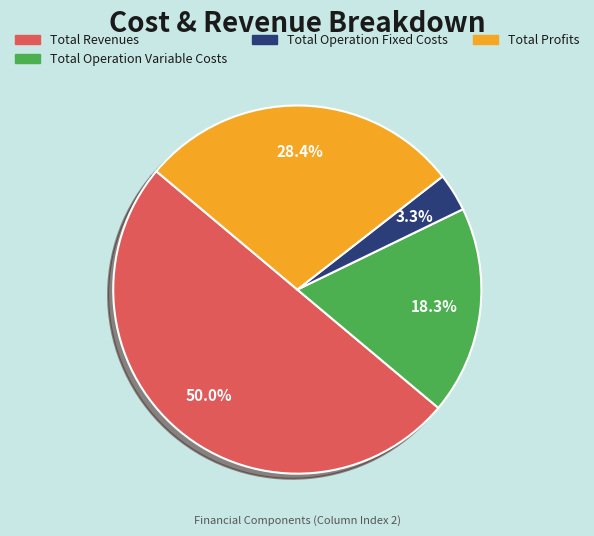

What percentage is the Total Operation Variable Costs slice, to the nearest percent?

18%